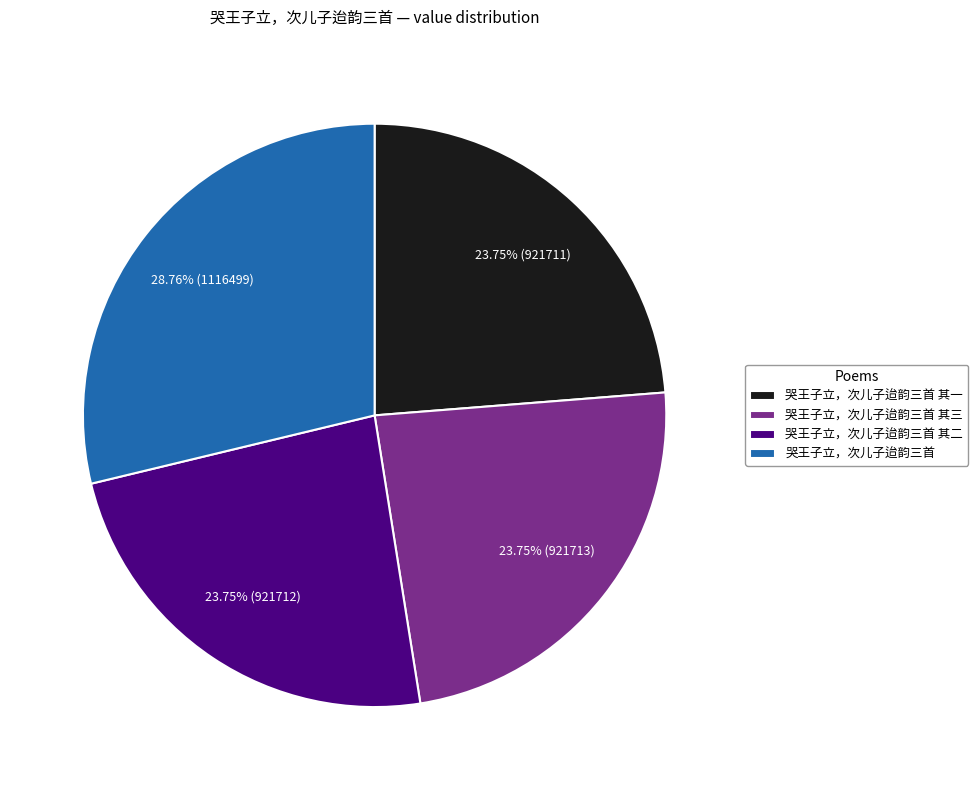

Approximately how many times larger is the value at 哭王子立，次儿子迨韵三首 compared to 哭王子立，次儿子迨韵三首 其三?

1.2